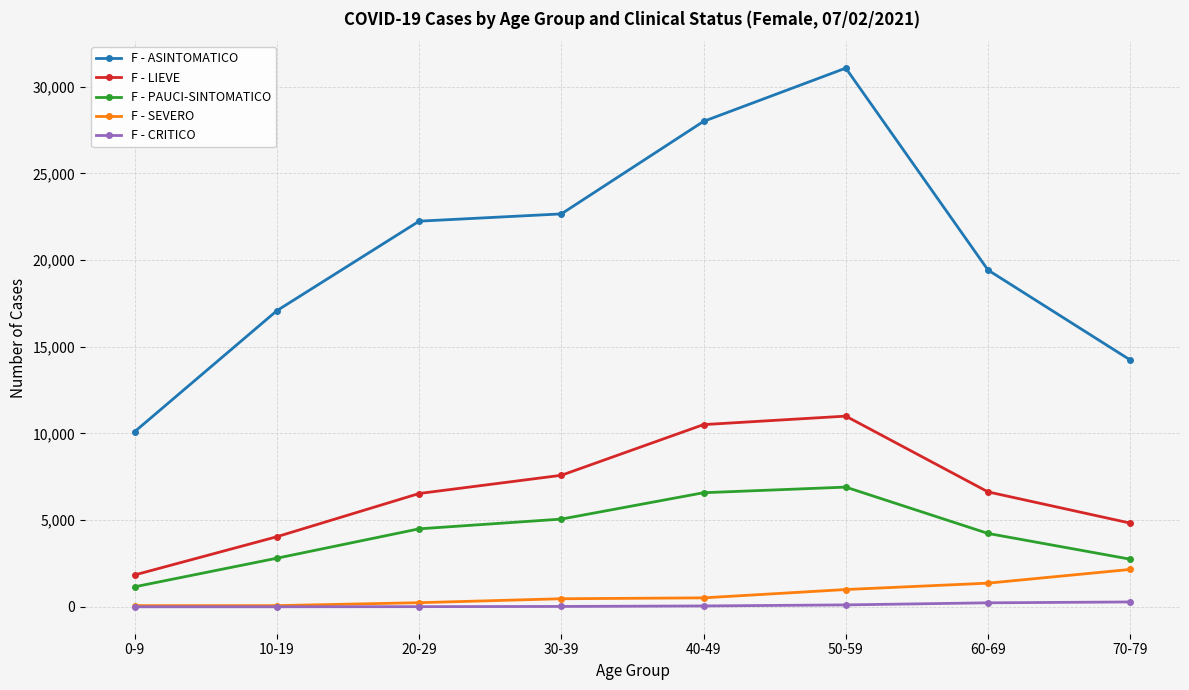

What is the difference between the second highest and second lowest values in the F - CRITICO series?

229